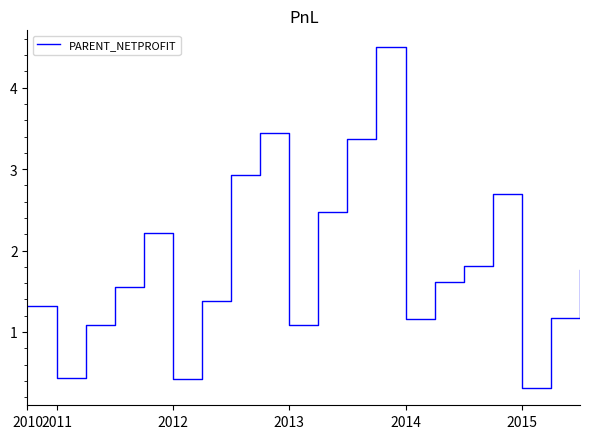

What is the smallest value displayed?

0.3